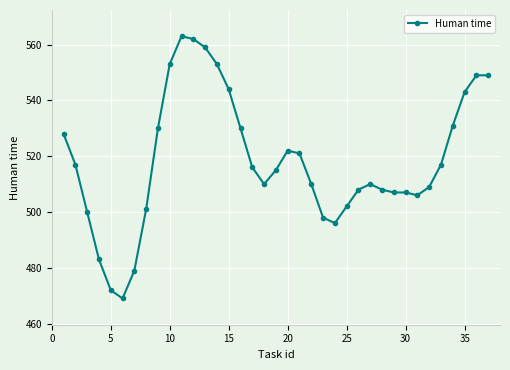

What is the greatest value displayed?

563